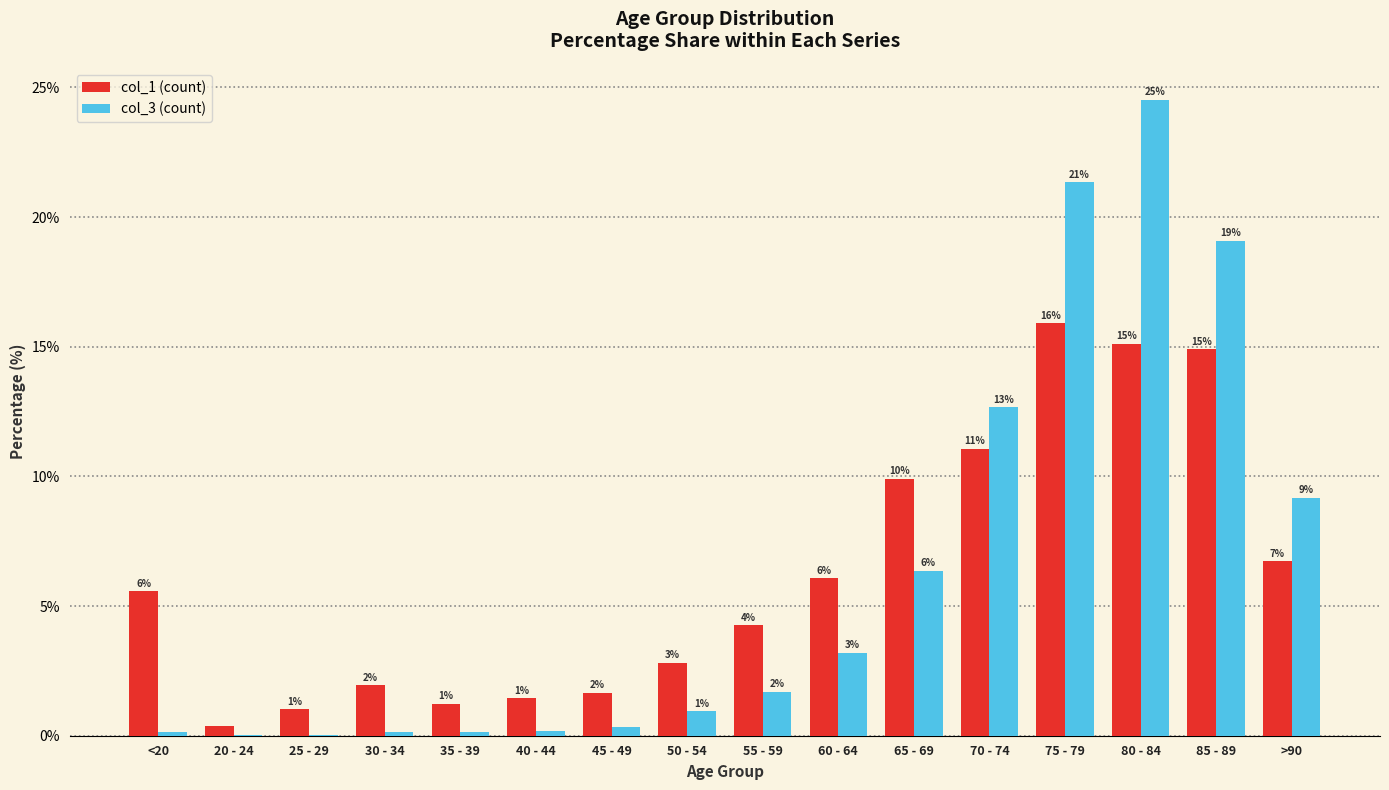

Does the chart contain stacked bars?

No